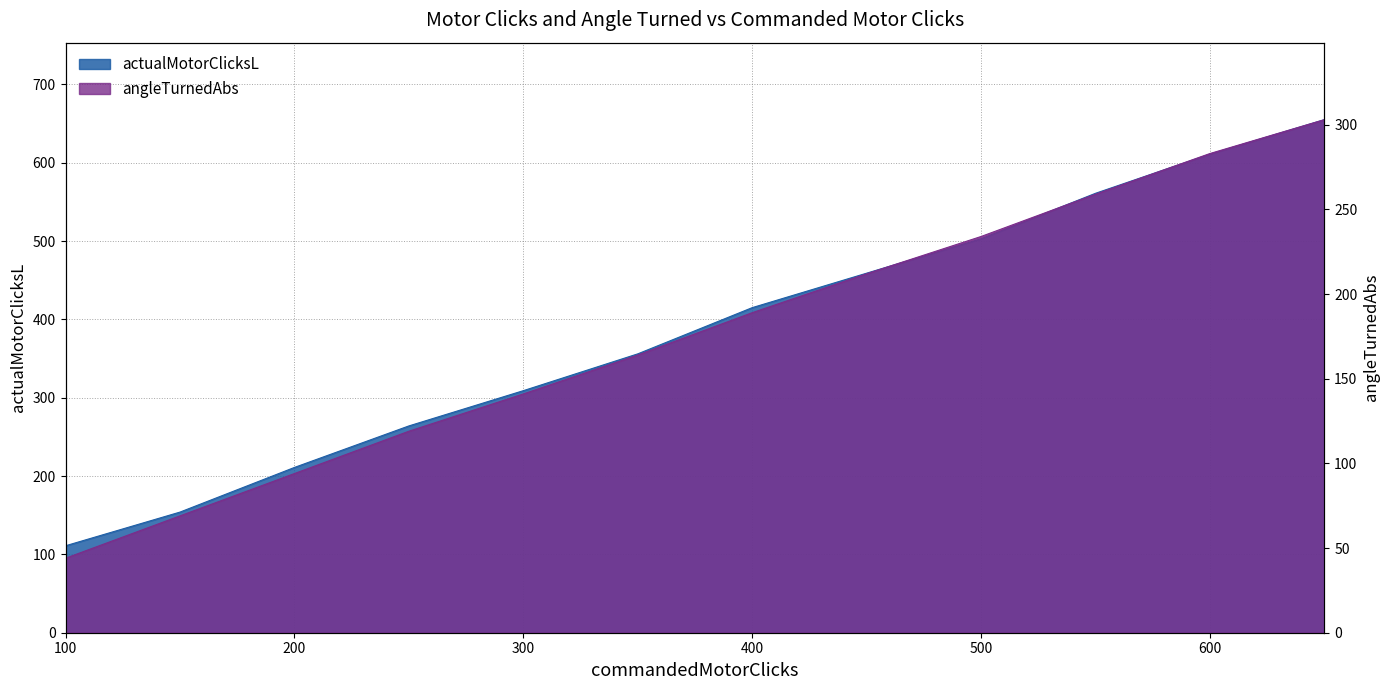

Reading left to right, list all the values displayed in this chart.

actualMotorClicksL: 111	154	211	264	309	356	415	459	503	561	611	655
angleTurnedAbs: 44	69	94	119	141	164	189	212	234	259	283	303